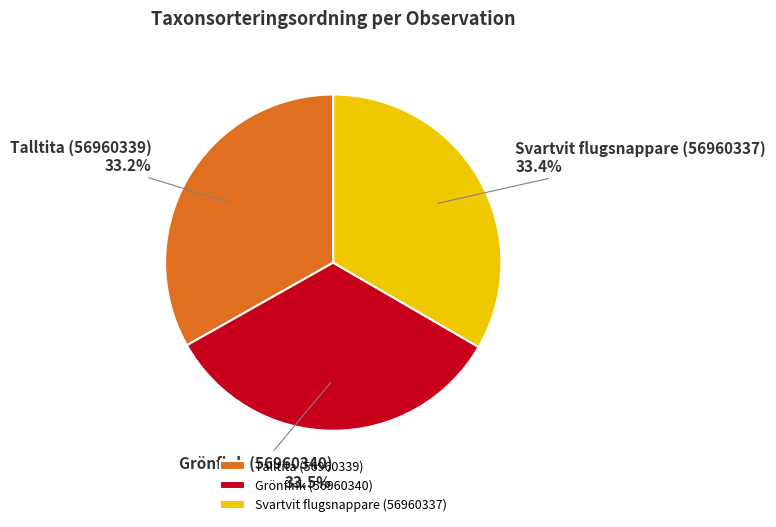

Is Svartvit flugsnappare (56960337) the majority of the pie?

No